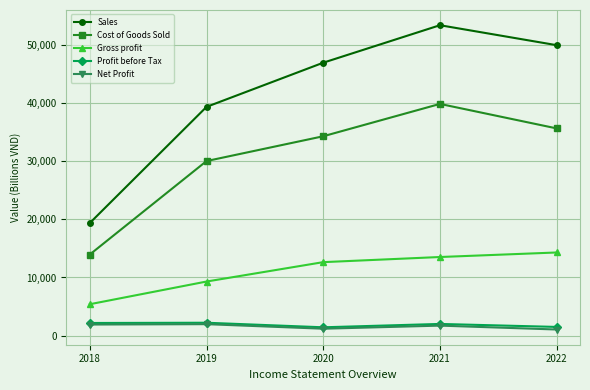

True or false: Gross profit has more than 0 interior local peaks.

False